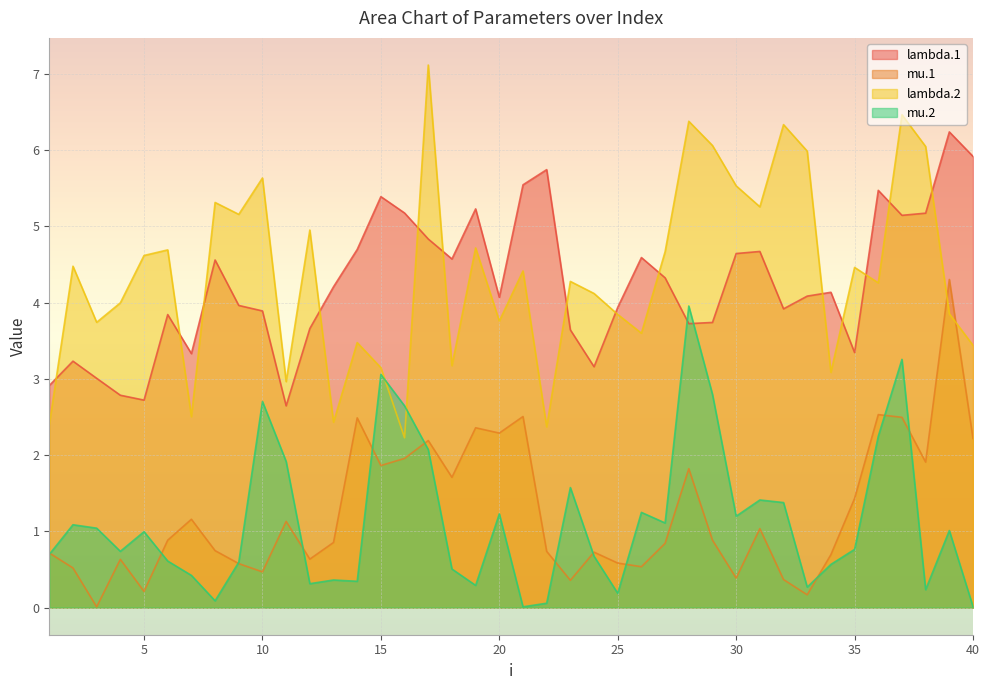

What is the value of the mu.1 point at the 1st from the left?

0.7